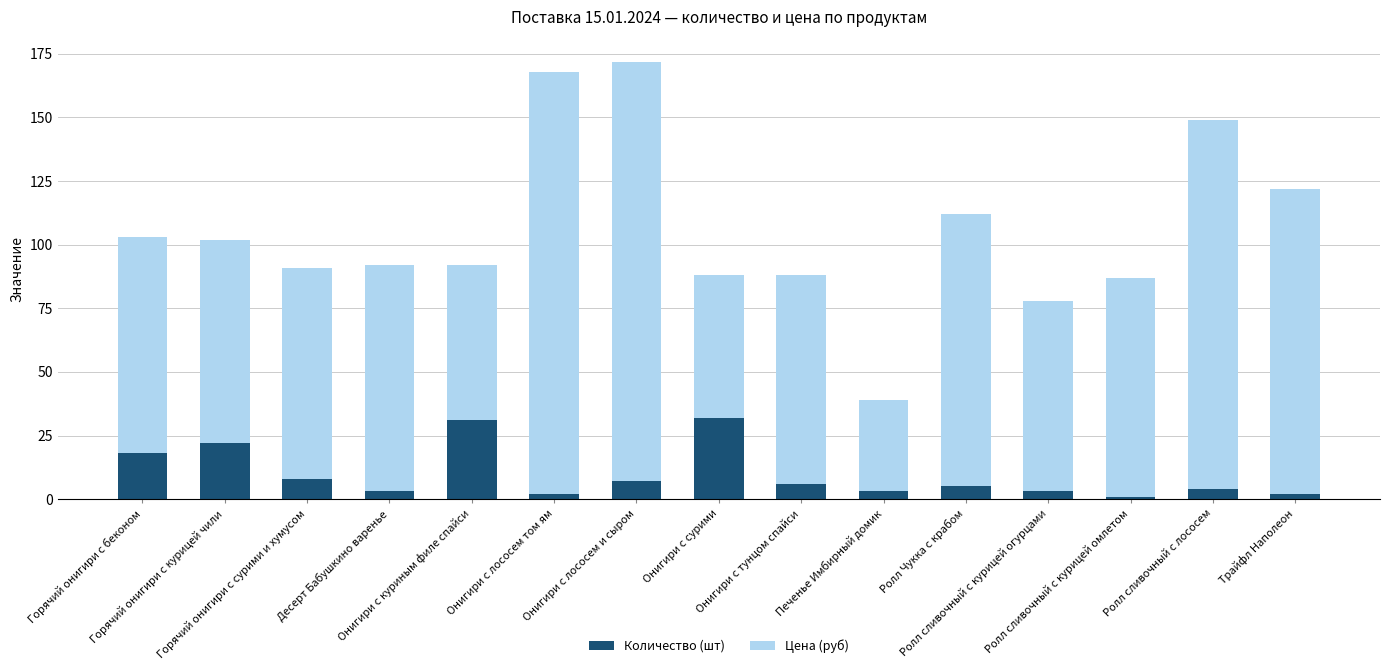

What is the average value of the Количество (шт) series?

10